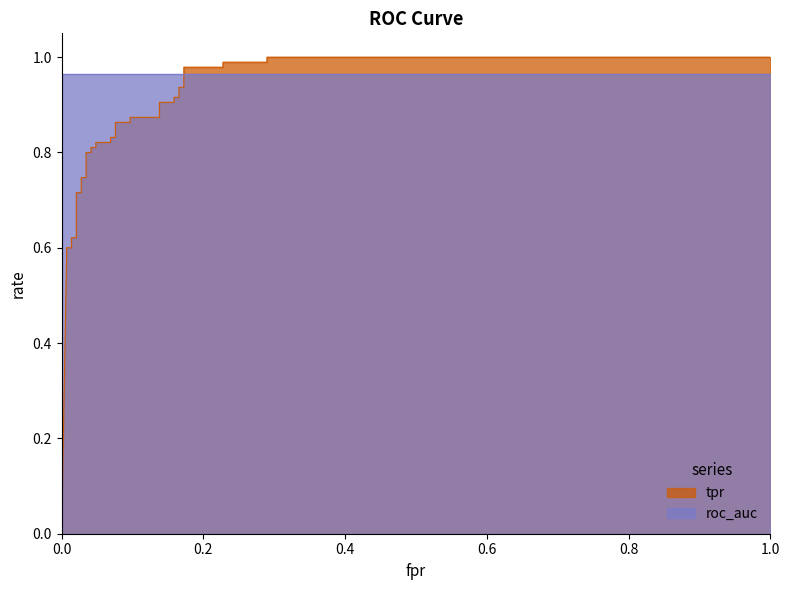

Between 14 and 4, which is larger?

14